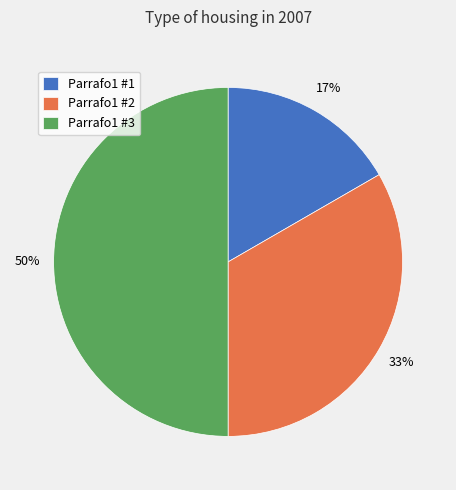

Count the number of slices in the pie.

3